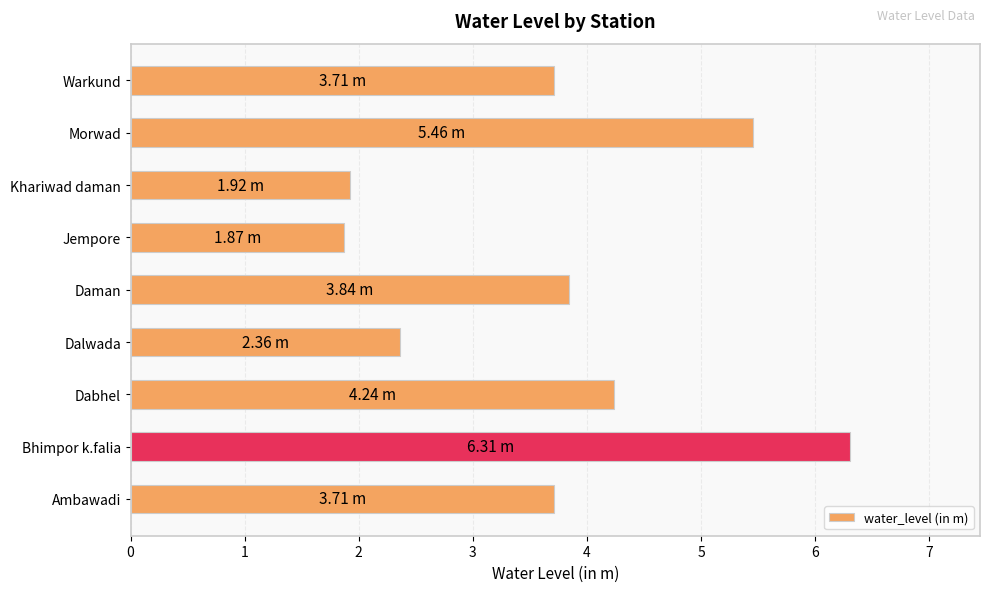

At which category does the chart reach its peak across all series?

Bhimpor k.falia